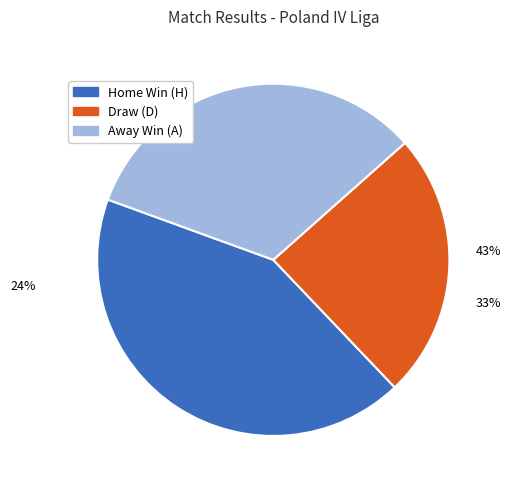

Count the number of slices in the pie.

3